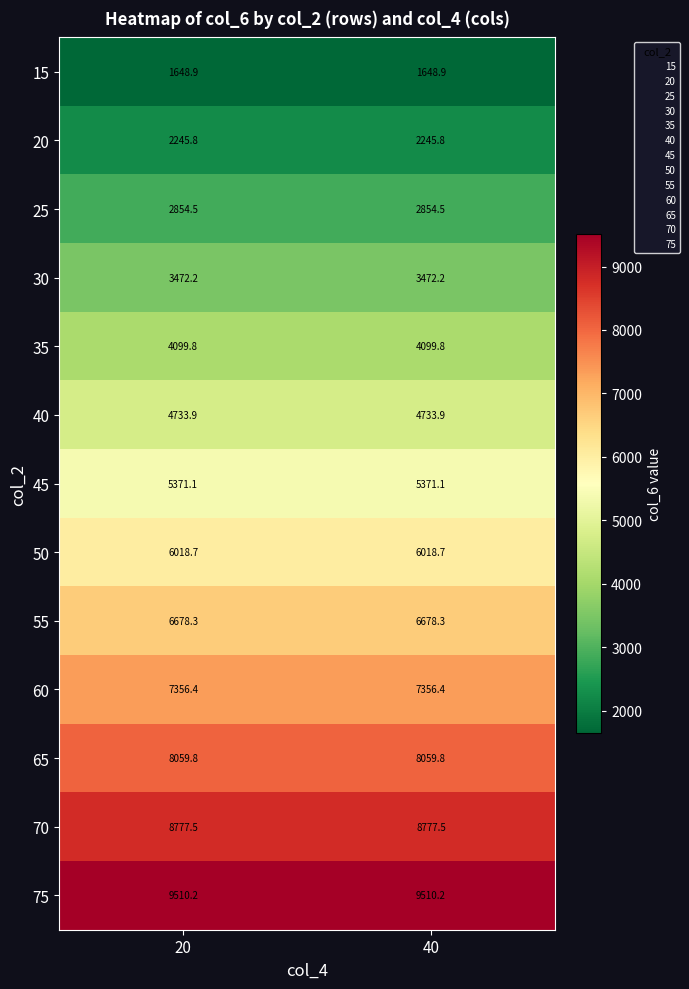

At 40, list the series in order from smallest to largest.

15, 20, 25, 30, 35, 40, 45, 50, 55, 60, 65, 70, 75